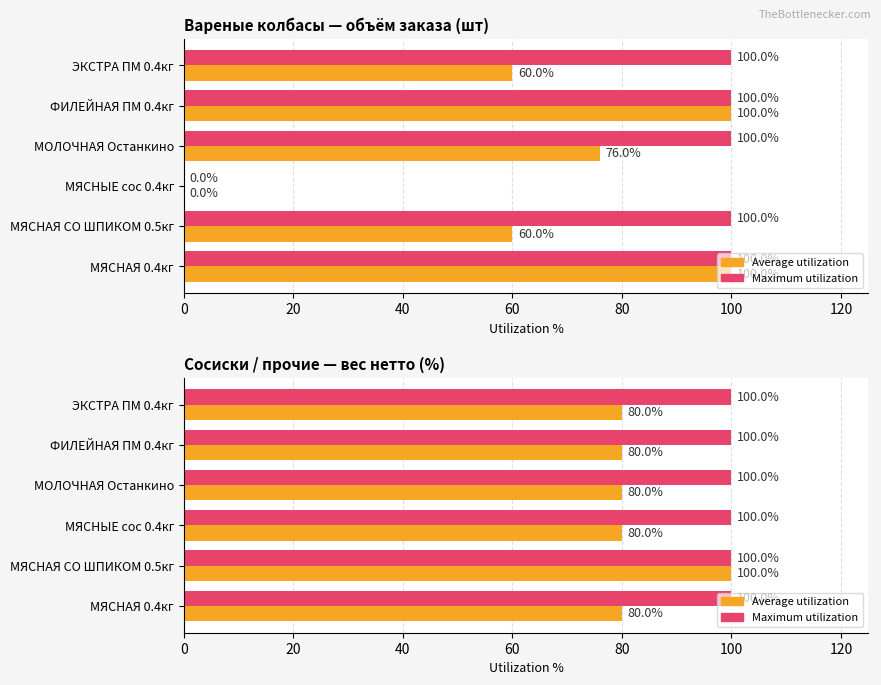

Which series has the widest spread of values?

Average utilization